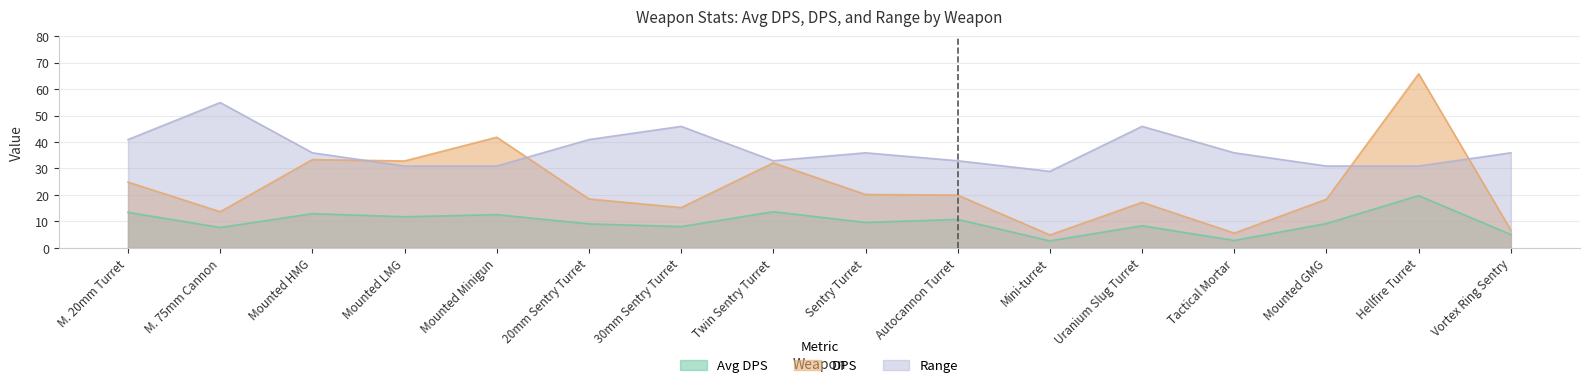

What is the highest value of the DPS series?

65.8